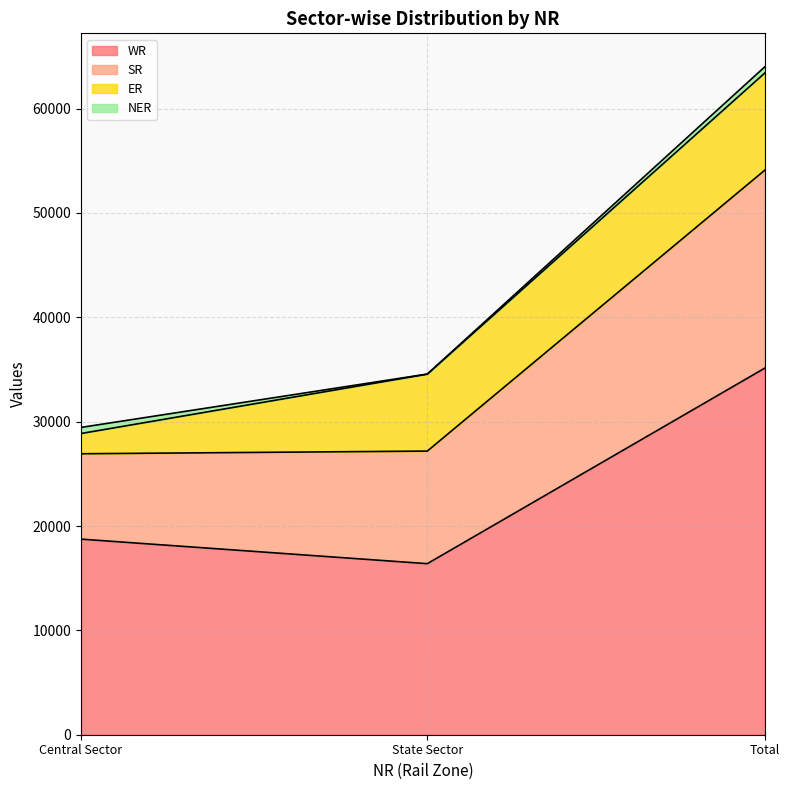

Which category has the highest value in the WR series?

Total